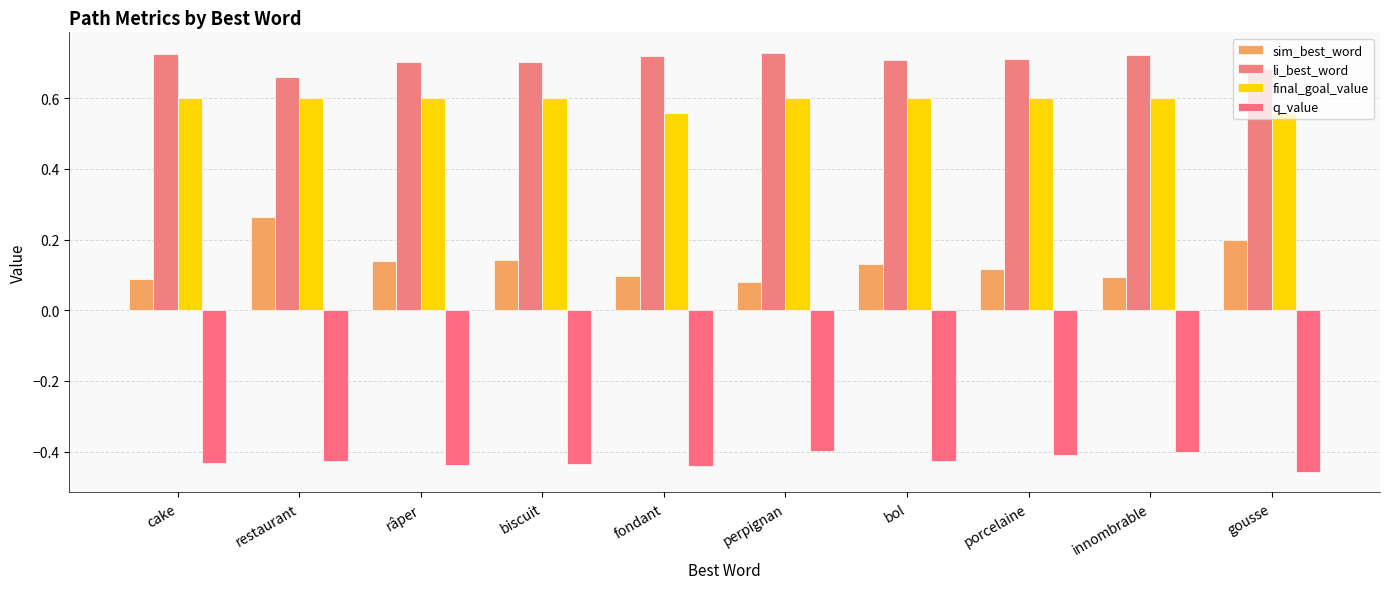

Reading right to left, what are all the values shown in this chart?

sim_best_word: 0.2	0.1	0.1	0.1	0.1	0.1	0.1	0.1	0.3	0.1
li_best_word: 0.7	0.7	0.7	0.7	0.7	0.7	0.7	0.7	0.7	0.7
final_goal_value: 0.6	0.6	0.6	0.6	0.6	0.6	0.6	0.6	0.6	0.6
q_value: -0.5	-0.4	-0.4	-0.4	-0.4	-0.4	-0.4	-0.4	-0.4	-0.4